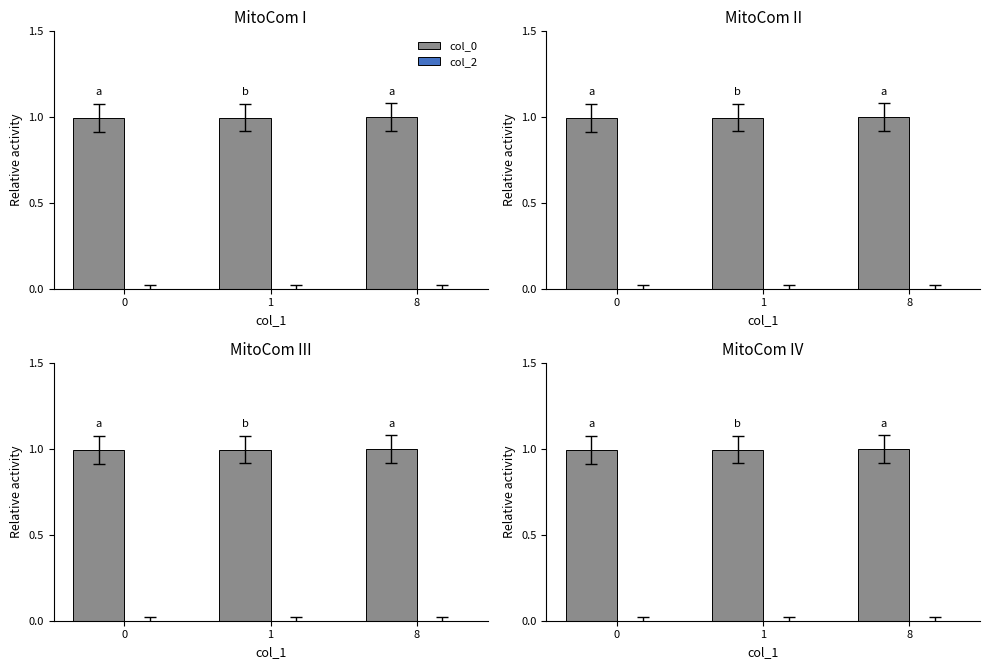

Reading left to right, list all the values displayed in this chart.

col_0: 0=1.0	1=1.0	8=1.0
col_2: 0=0.0	1=0.0	8=0.0